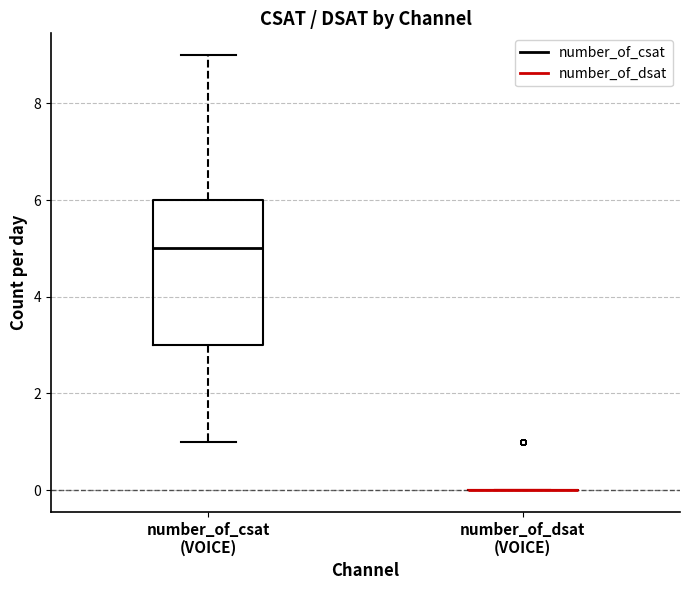

Reading left to right, transcribe this box plot: for each box, give where its median line is, the range the box spans, and where its two whiskers end, as read against the y-axis. The values are not printed on the chart, so give them approximately, as read against the axis.

number_of_csat (VOICE): median 5, box 3 to 6, whiskers 1 to 9
number_of_dsat (VOICE): box collapsed to a line at 0, whiskers 0 to 0